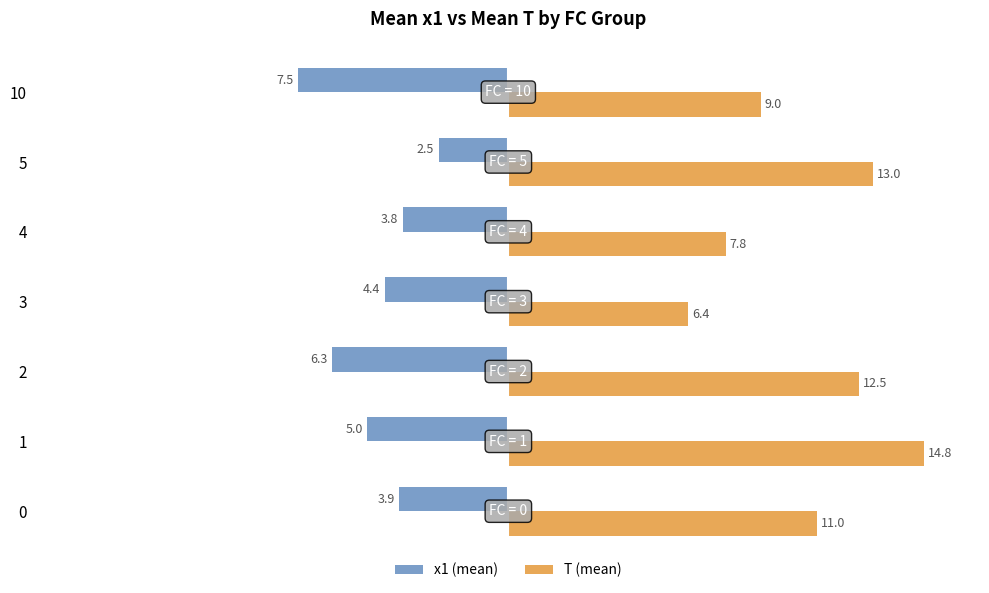

The value of x1 (mean) at 5 is -3.7. True or false?

False